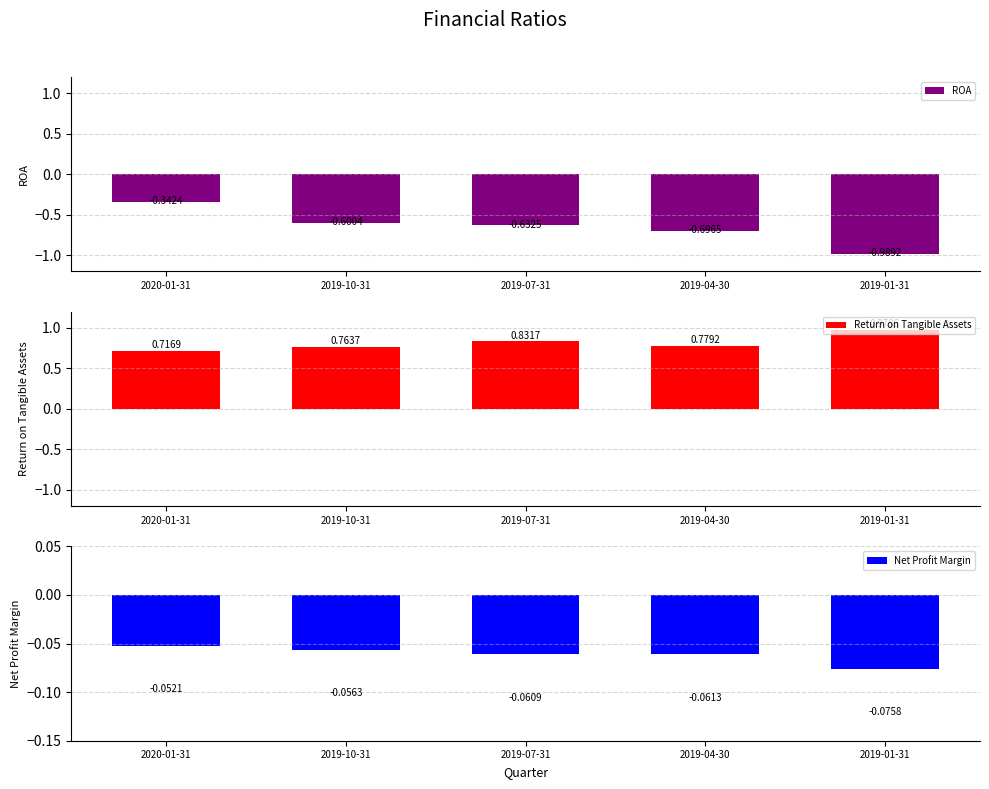

What position from the right is 2019-07-31?

3